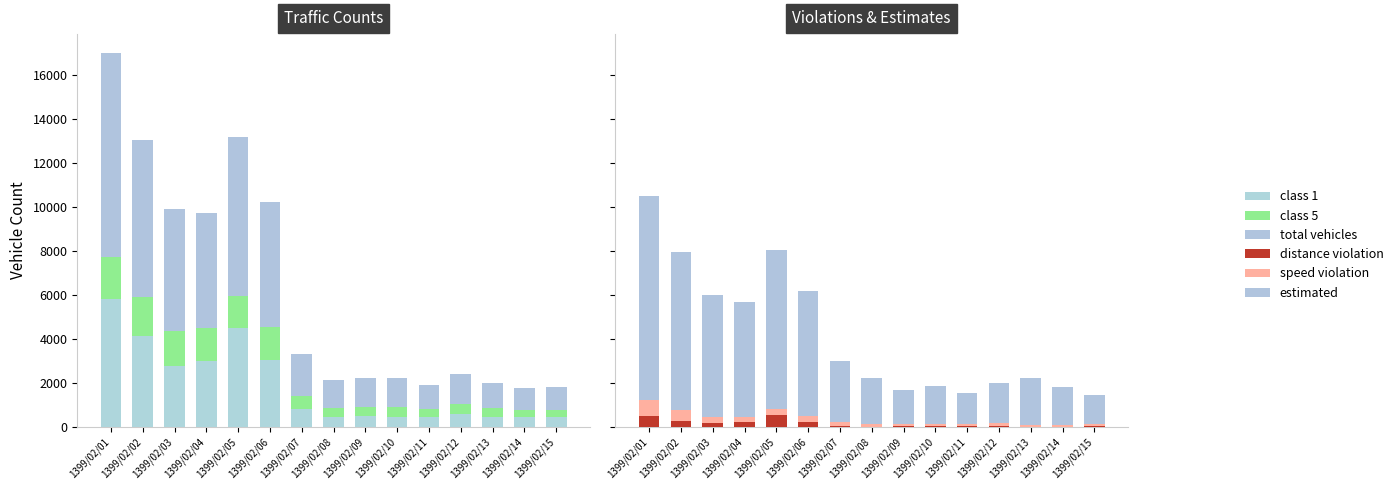

What is the sum of the speed violation values at 1399/02/14 and 1399/02/07?

248